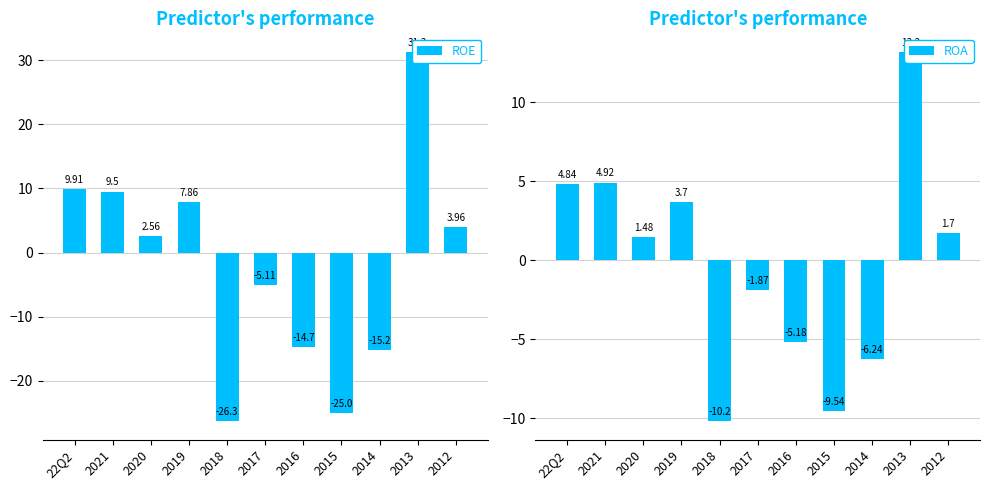

What is the value of the ROA bar at the 8th from the left?

-9.5